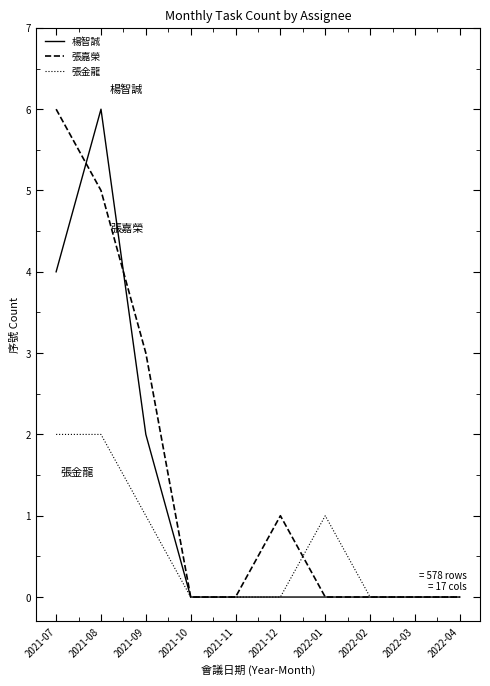

What is the maximum value for 楊智誠?

6